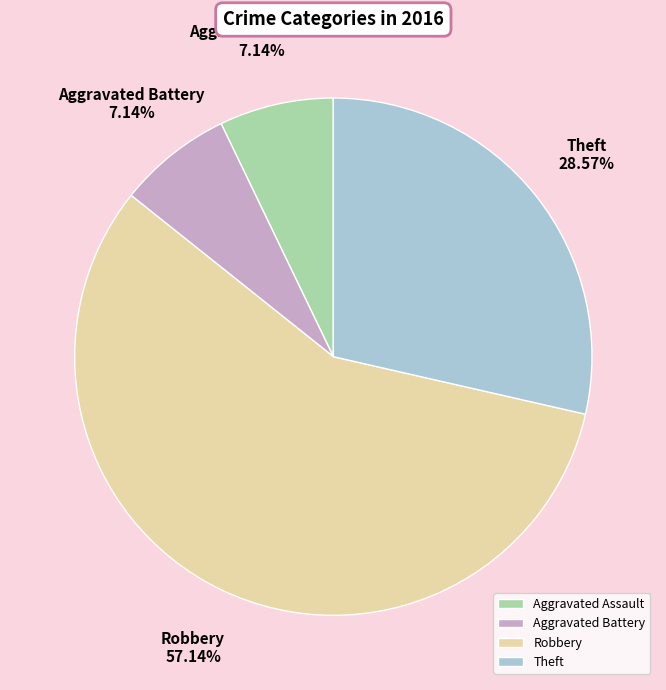

What percentage is the Aggravated Battery slice, to the nearest percent?

7%